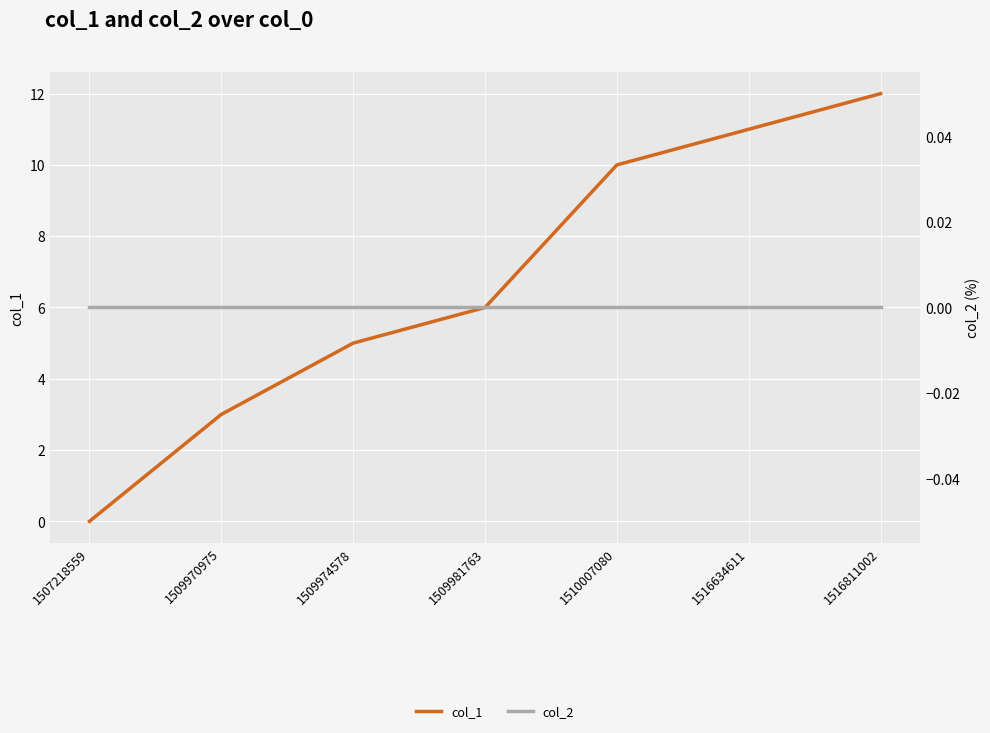

Reading left to right, what are all the values shown in this chart?

col_1: 0	3	5	6	10	11	12
col_2: 0	0	0	0	0	0	0